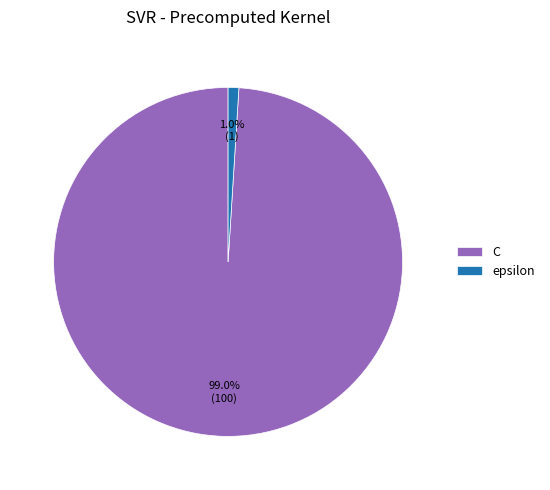

Does epsilon represent more than half of the total?

No